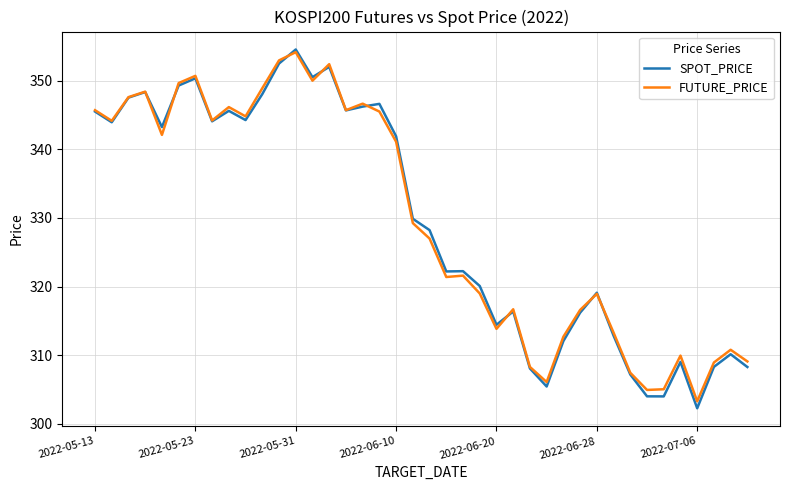

What is the minimum value for SPOT_PRICE?

302.3